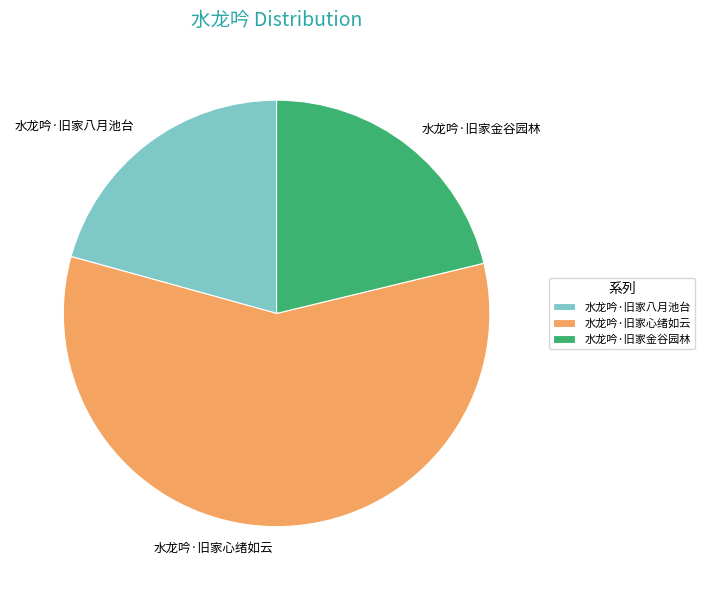

True or false: 水龙吟·旧家金谷园林 accounts for 21% of the total.

True